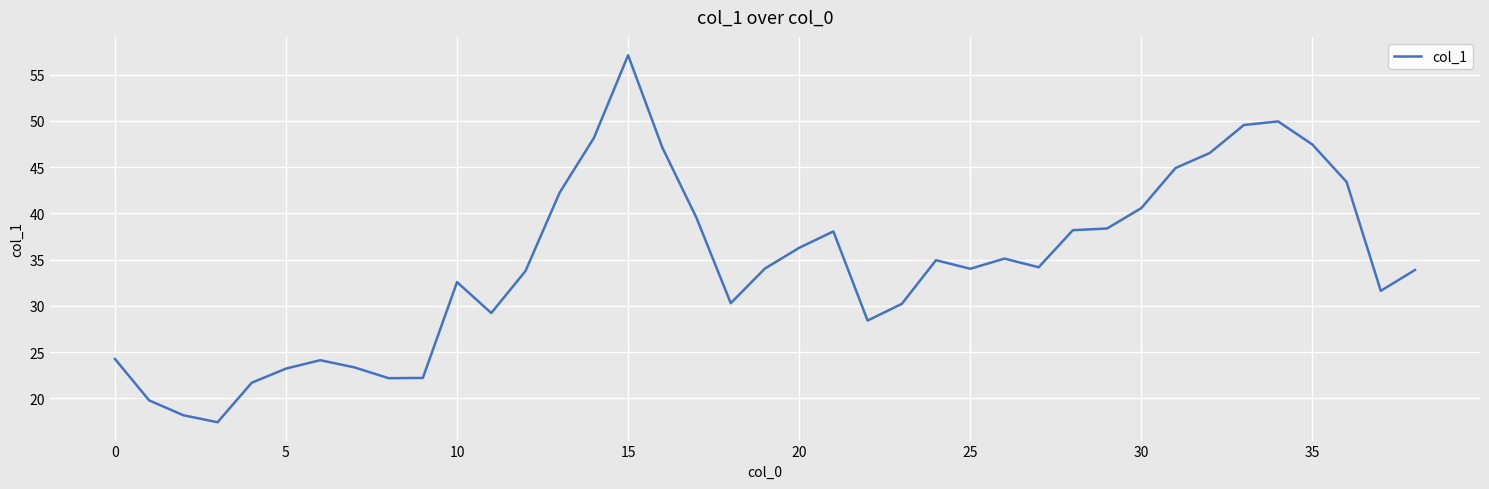

What is the difference between the maximum and minimum values?

39.7